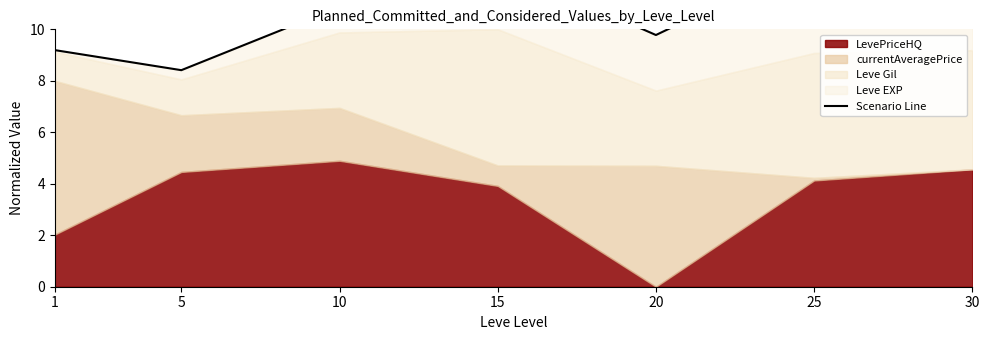

Where is the first local minimum?

5